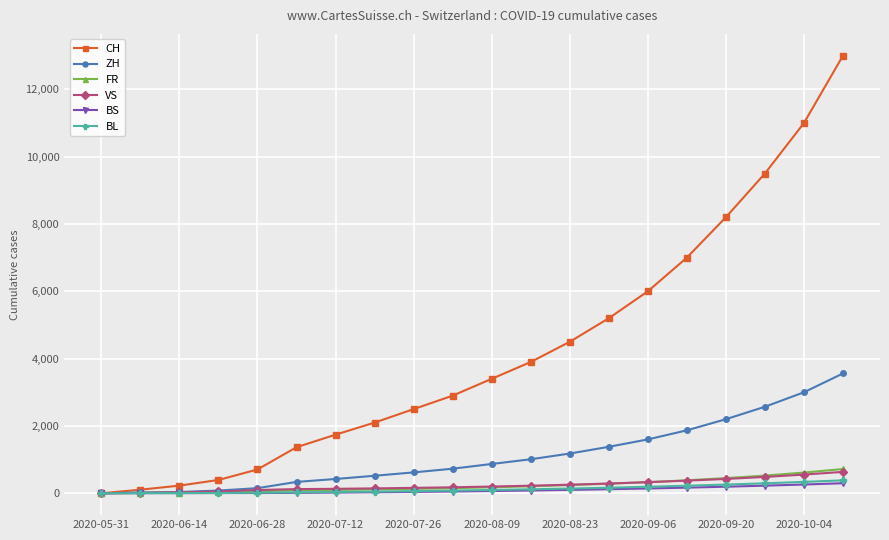

Is this an area chart (filled region under the line)?

No